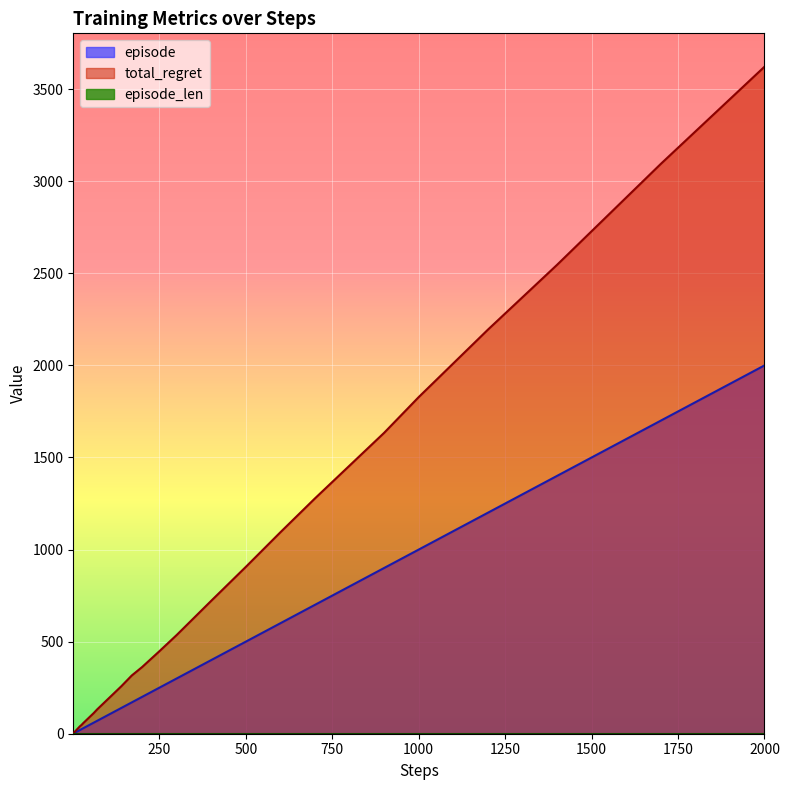

How many data points does each series have?

40